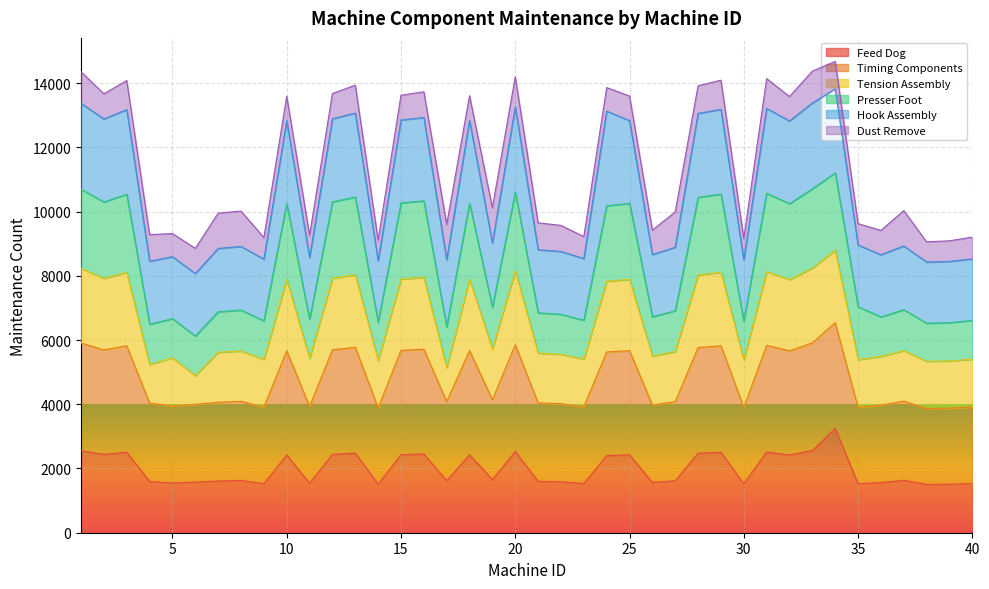

Which series has the largest total across all categories?

Hook Assembly